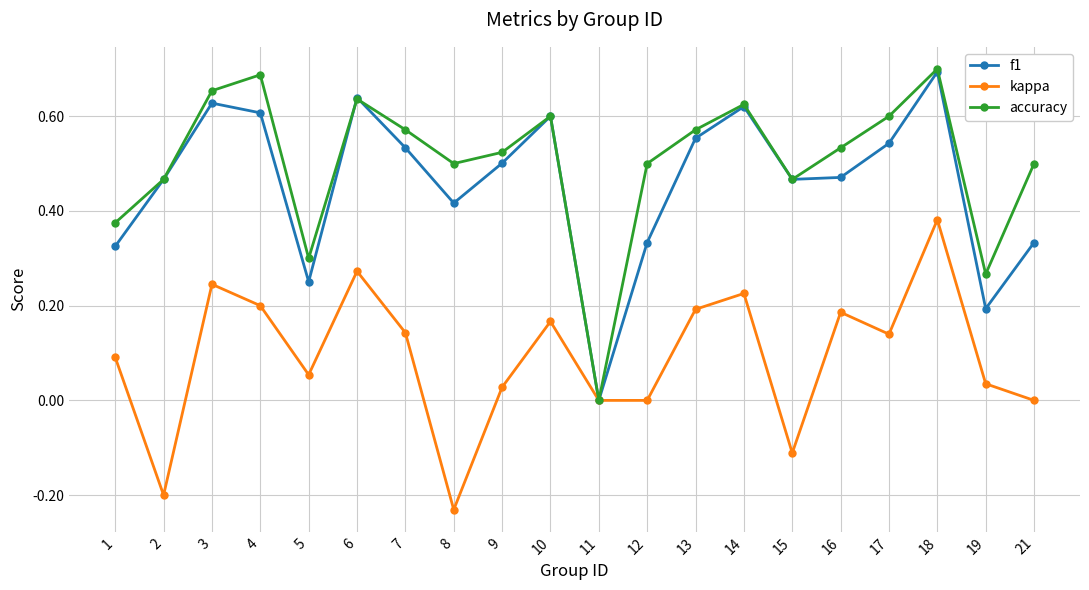

What is the total value across all series at 1?

0.8